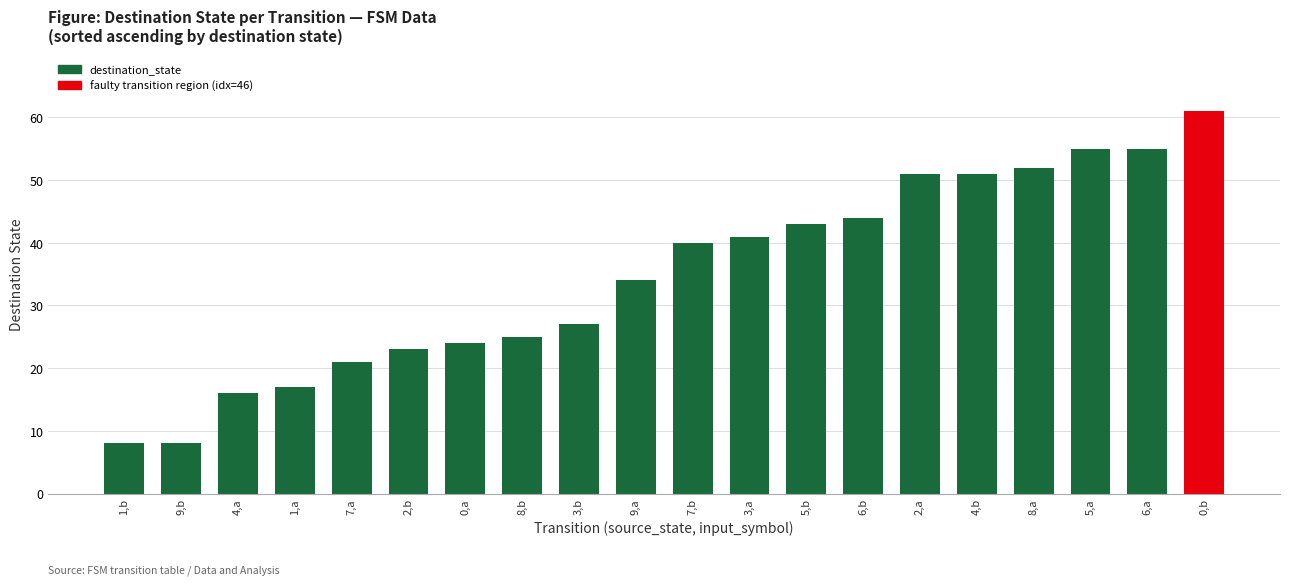

What is the label of the 20th bar from the left?

0,b